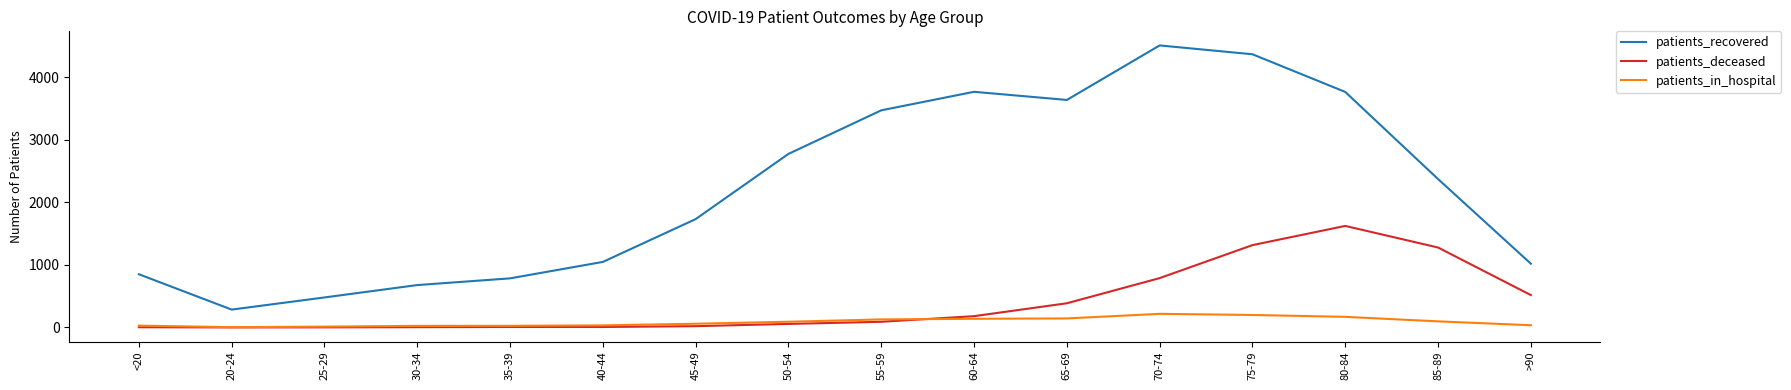

How many interior local valleys does the patients_recovered series have?

2